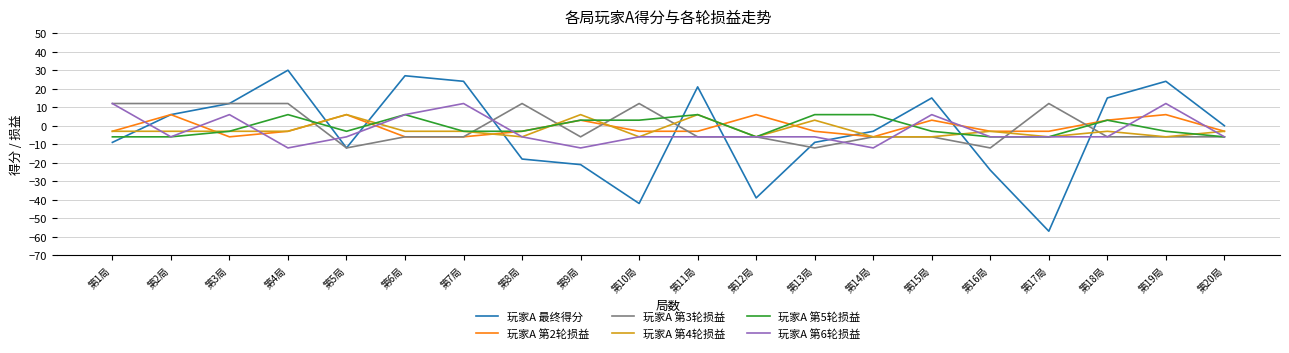

What is the maximum value for 玩家A 最终得分?

30